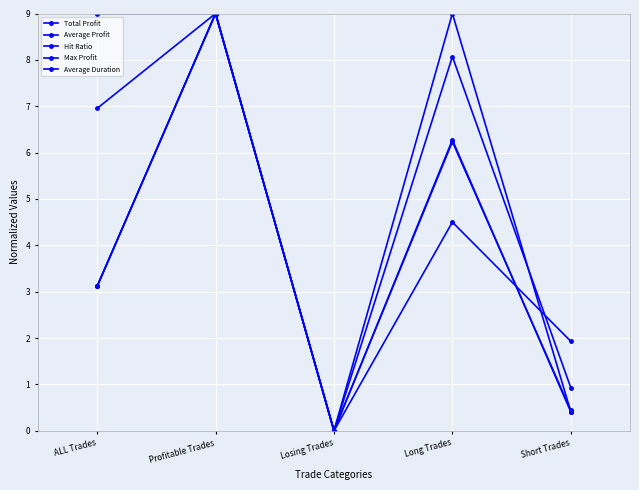

True or false: Average Profit has more than 2 points higher than both neighbors.

False